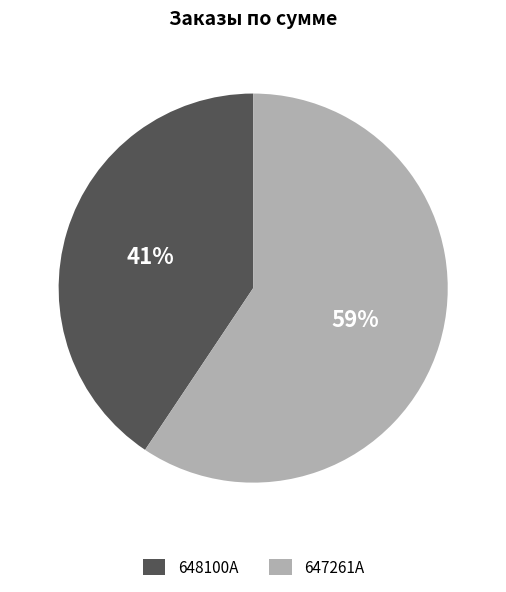

Which has a higher value, 647261A or 648100A?

647261A